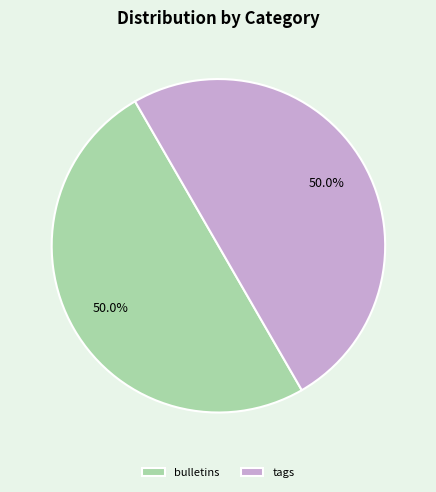

How much of the chart is everything except bulletins?

50.0%